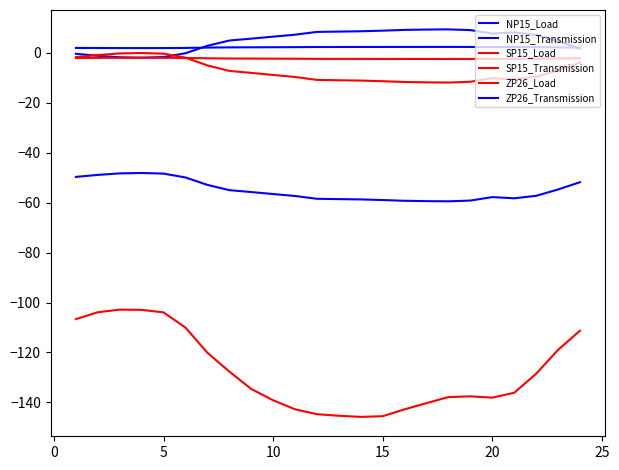

Rank the series by their maximum value, from highest to lowest.

NP15_Transmission, ZP26_Transmission, SP15_Transmission, ZP26_Load, NP15_Load, SP15_Load